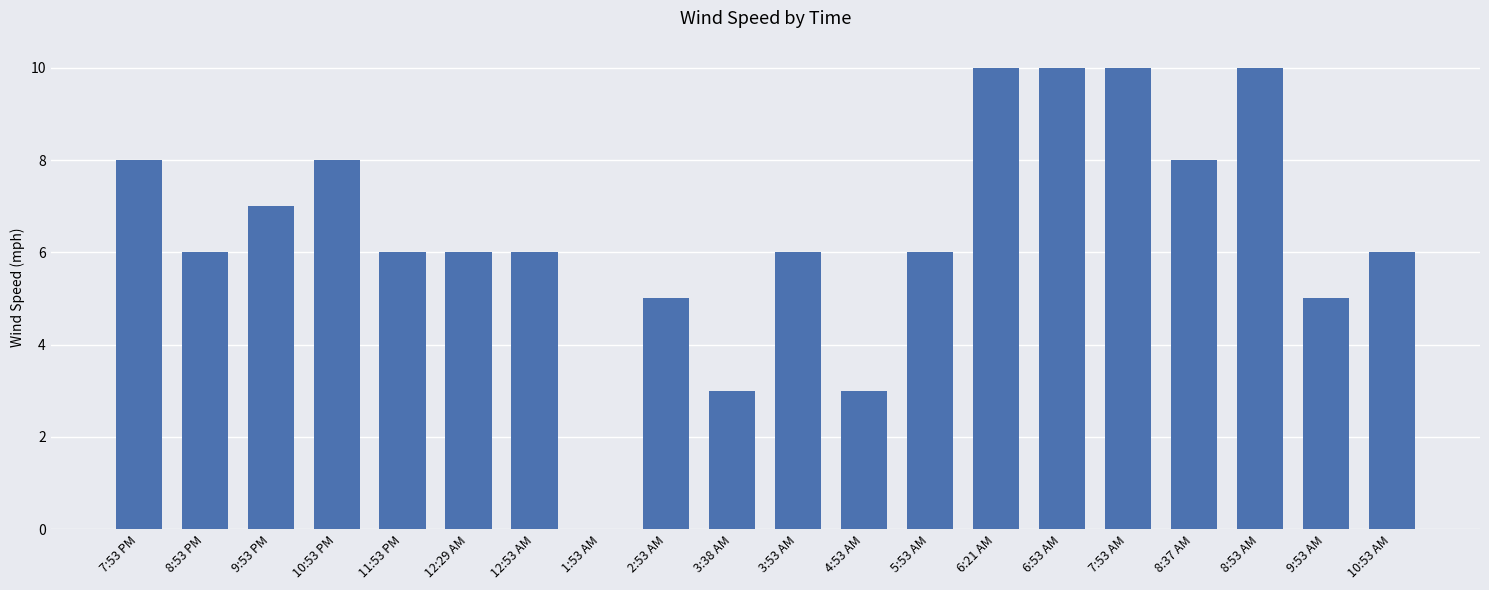

Reading left to right, list all the values displayed in this chart.

8	6	7	8	6	6	6	0	5	3	6	3	6	10	10	10	8	10	5	6